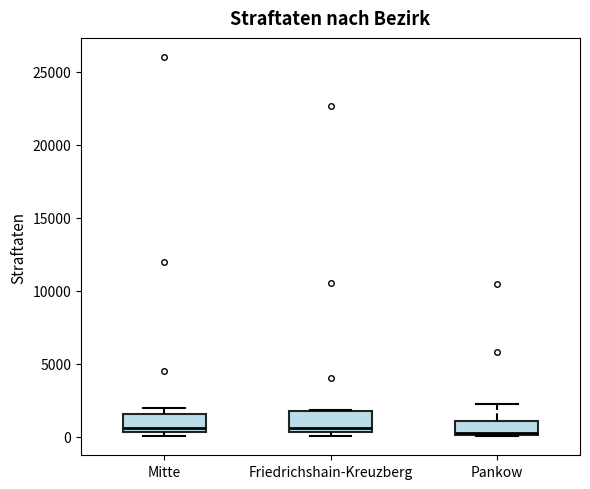

Where is the lower edge of the box for Pankow on the y-axis? The values are not printed on the chart, so give them approximately, as read against the axis.

0